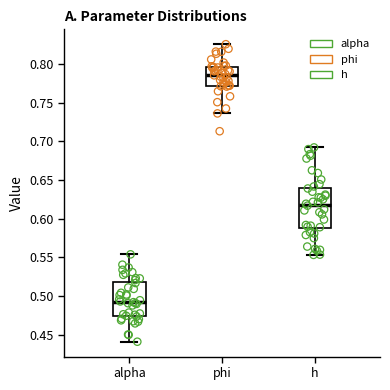

Which box's median line is the lowest?

alpha